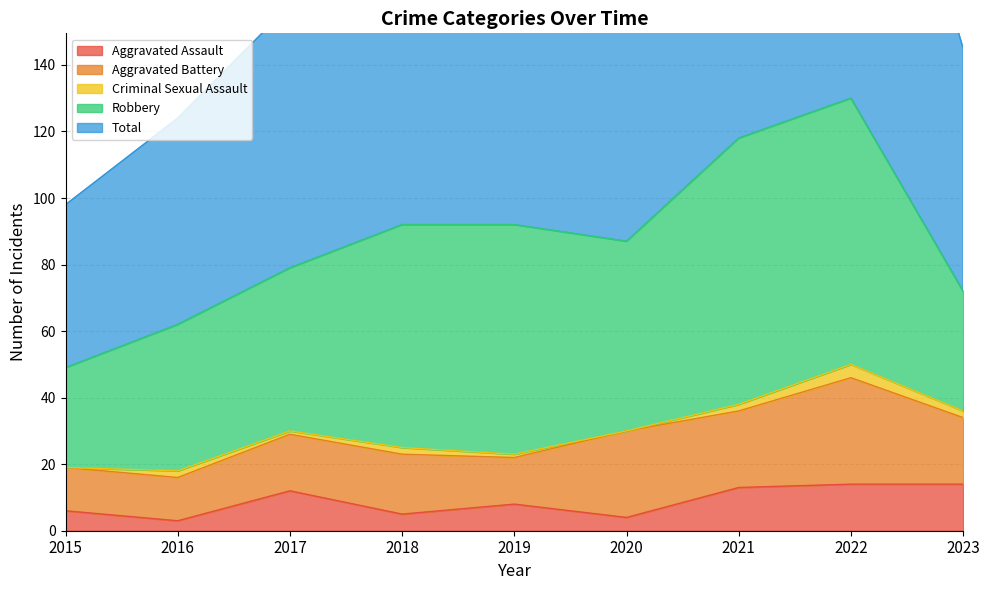

What is the value of the Criminal Sexual Assault point at the 3rd from the left?

1